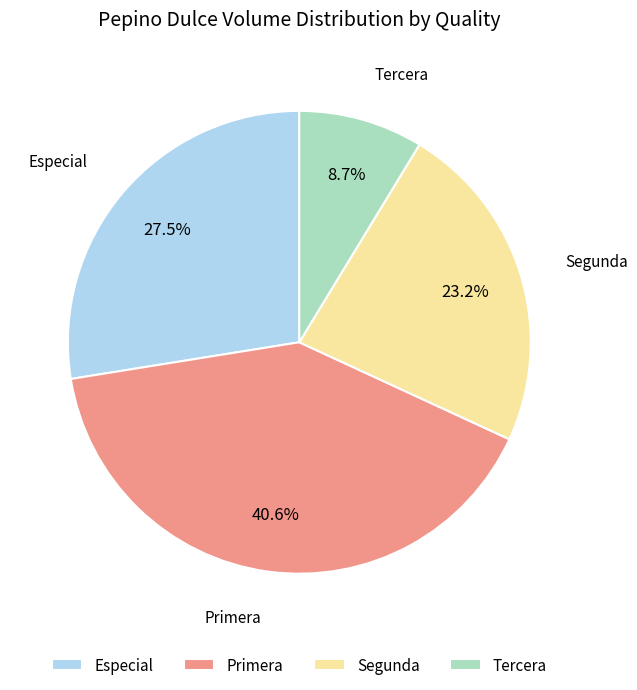

True or false: Segunda accounts for 23% of the total.

True